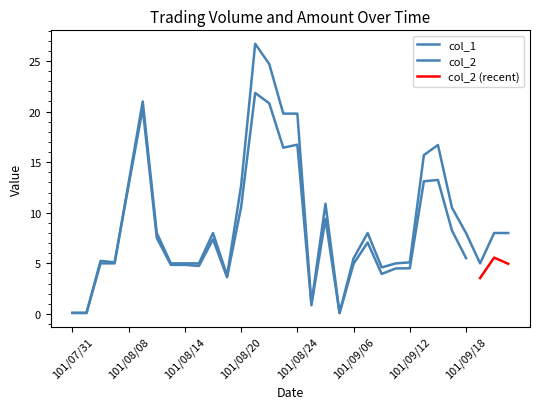

Approximately how many times larger is the value at 101/08/06 compared to 101/08/08?

0.4